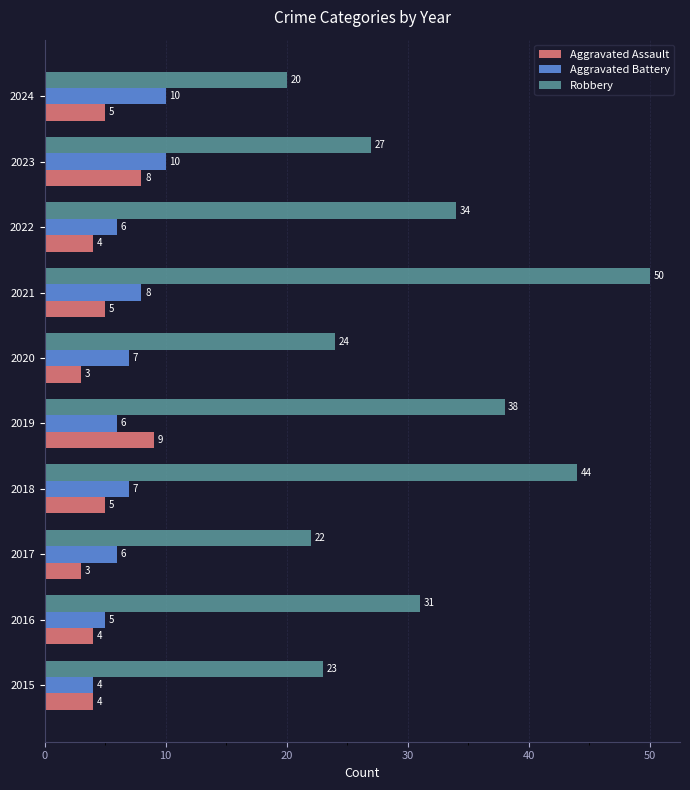

At how many categories does at least one series exceed 18?

10